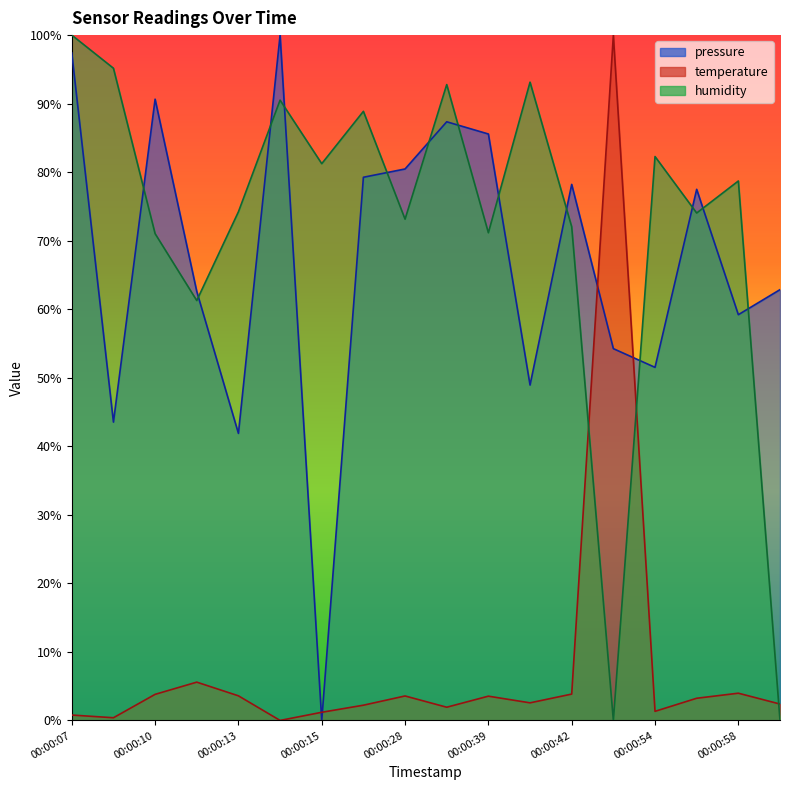

Between 00:00:13 and 00:00:56, which series saw the biggest shift?

pressure